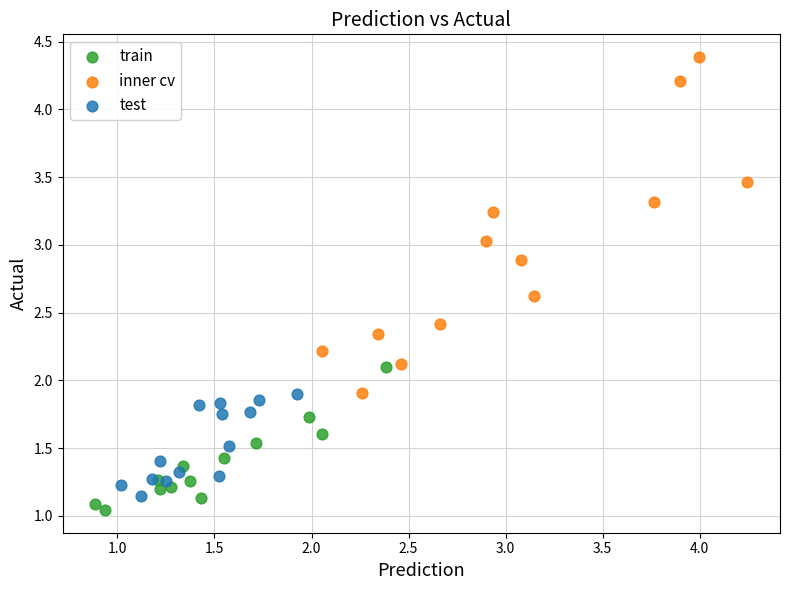

What are all the series names shown in the legend?

train, inner cv, test